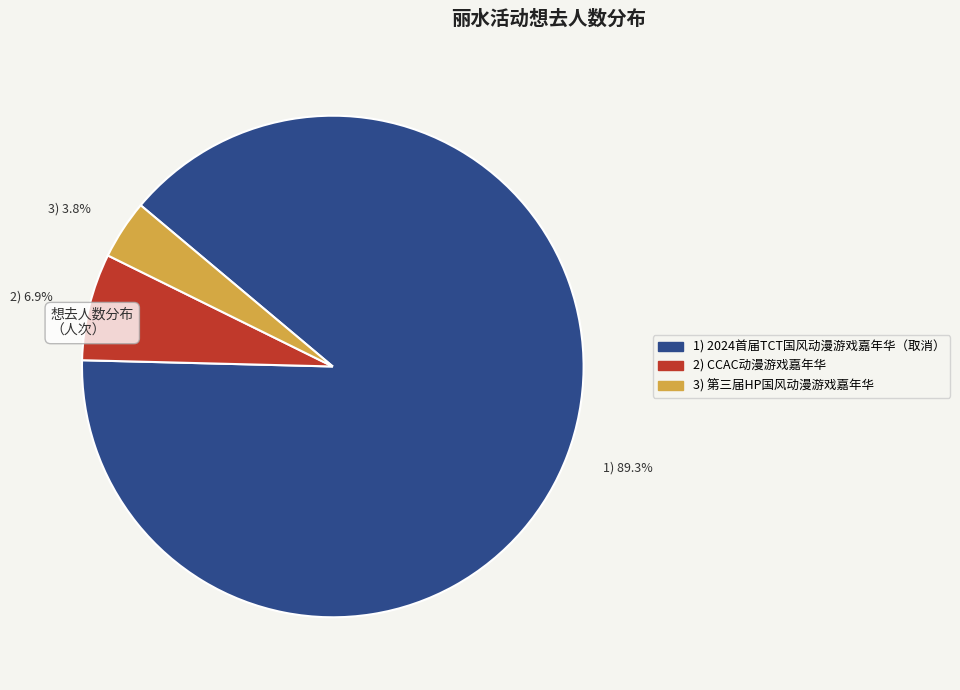

Rank the categories by value from lowest to highest.

3) 第三届HP国风动漫游戏嘉年华, 2) CCAC动漫游戏嘉年华, 1) 2024首届TCT国风动漫游戏嘉年华（取消）